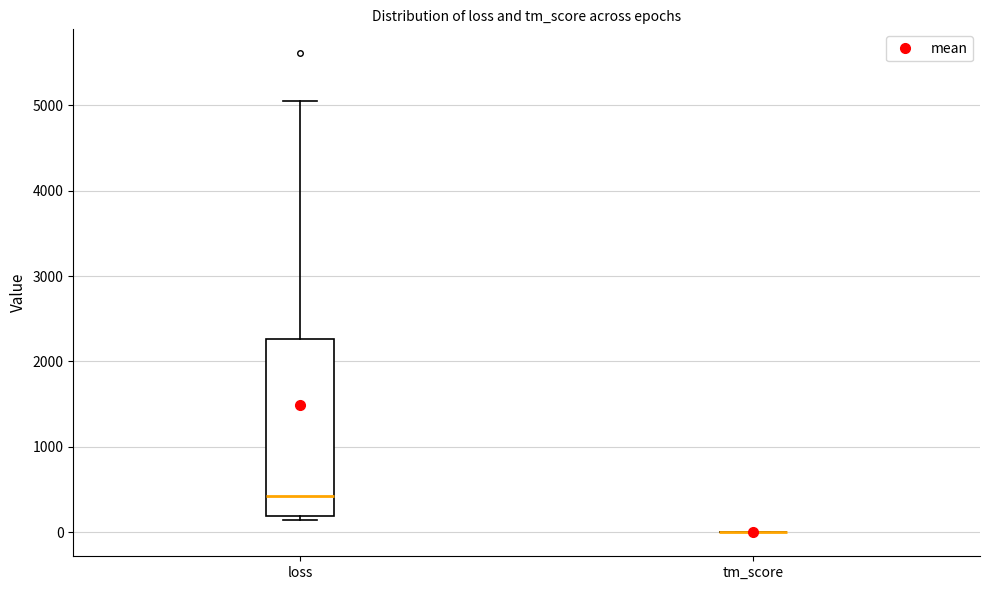

Which box is the tallest, from its lower edge to its upper edge?

loss